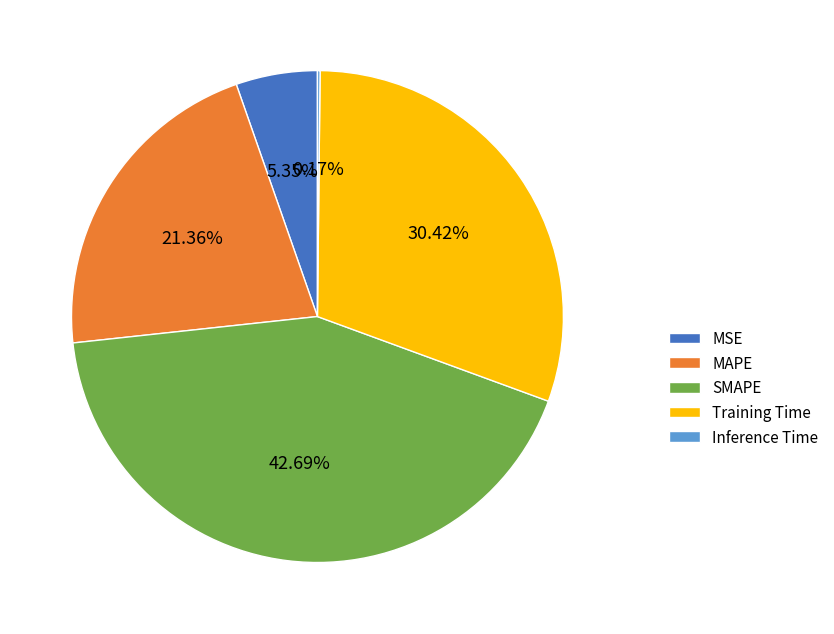

Which has a higher value, Training Time or MSE?

Training Time